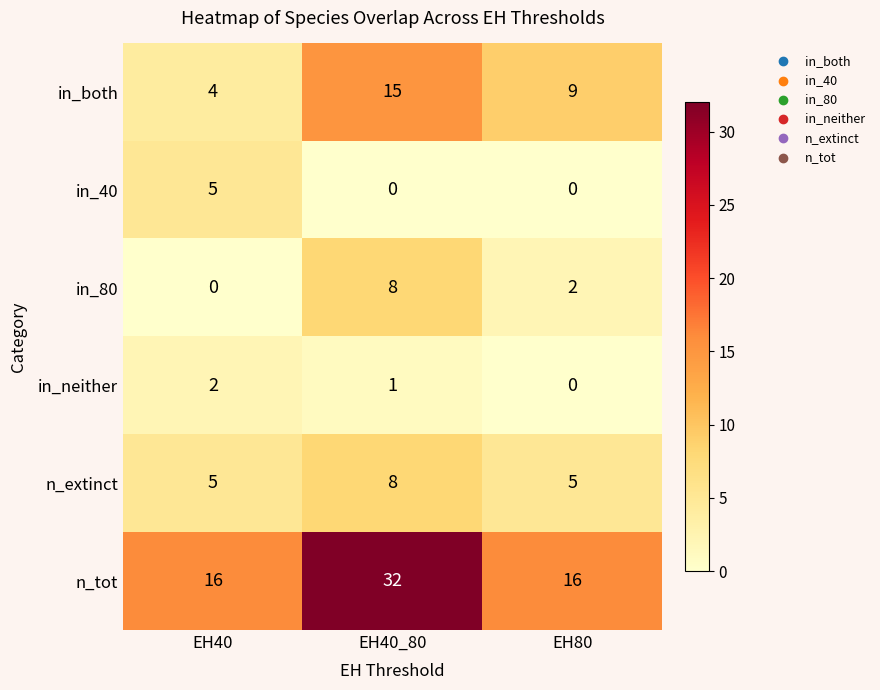

Reading left to right, transcribe all the data shown in this chart.

in_both: EH40=4	EH40_80=15	EH80=9
in_40: EH40=5	EH40_80=0	EH80=0
in_80: EH40=0	EH40_80=8	EH80=2
in_neither: EH40=2	EH40_80=1	EH80=0
n_extinct: EH40=5	EH40_80=8	EH80=5
n_tot: EH40=16	EH40_80=32	EH80=16